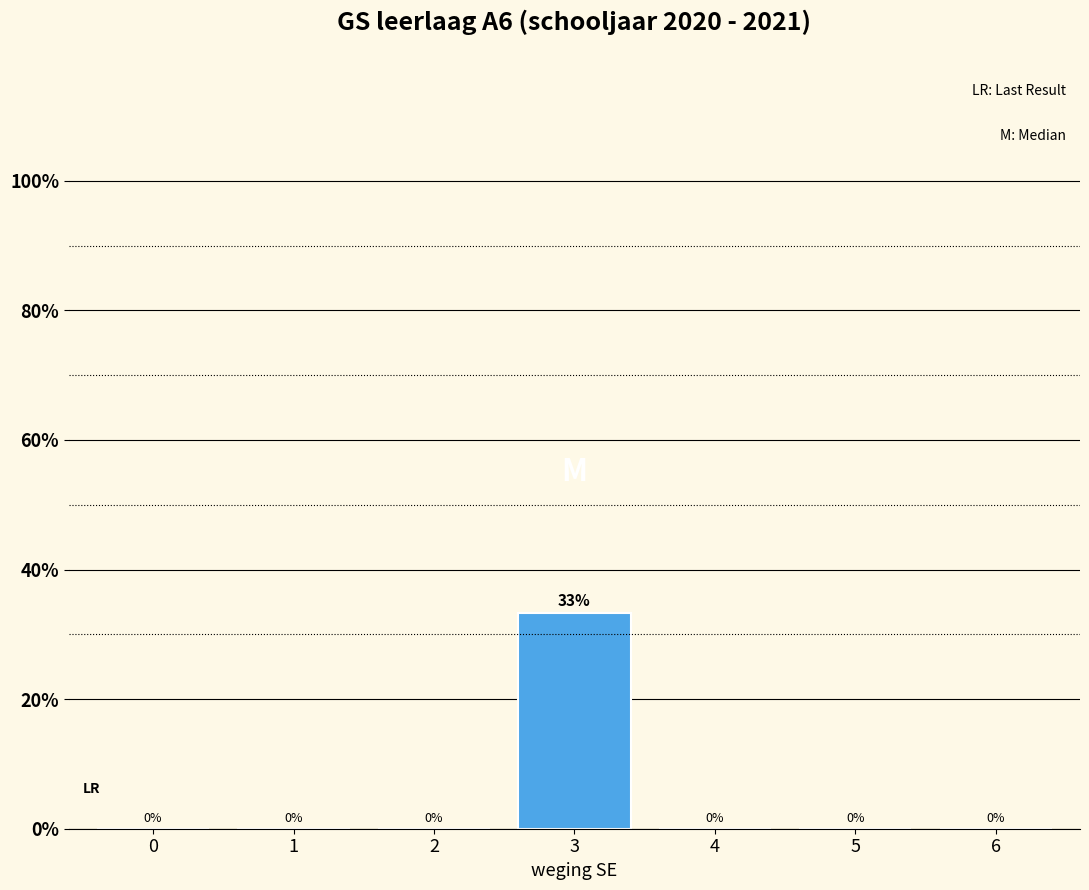

At which category does the chart reach its peak across all series?

3